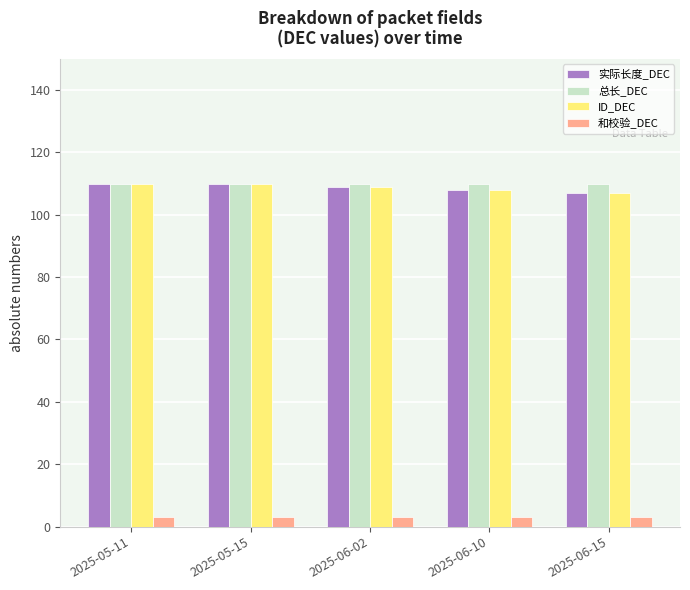

The ID_DEC series shows 29 at 2025-05-11. True or false?

False